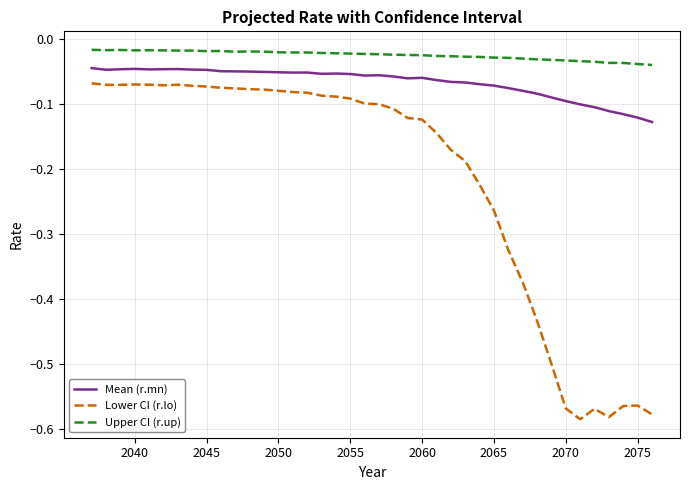

True or false: Upper CI (r.up) and Mean (r.mn) intersect in this chart.

False